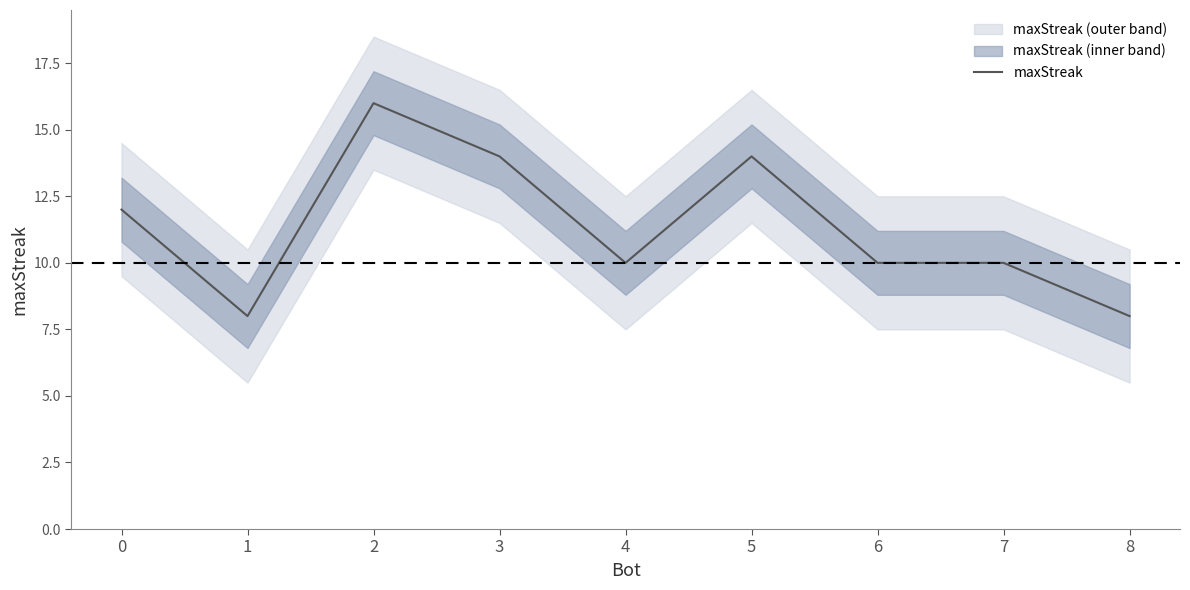

Rank the categories by value from lowest to highest.

1, 8, 4, 6, 7, 0, 3, 5, 2